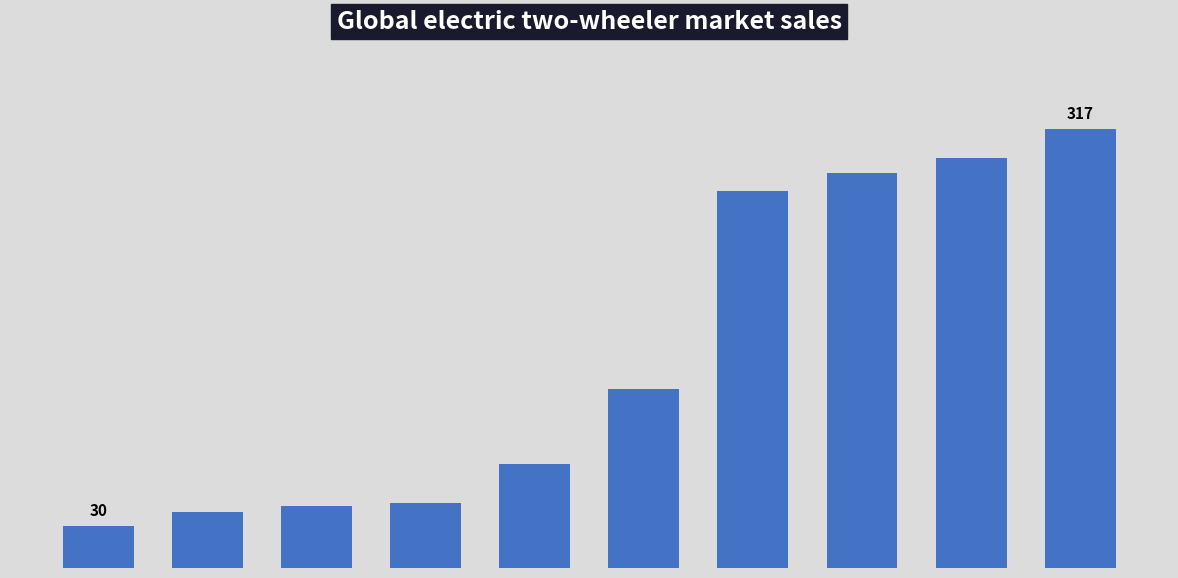

List the labels in order of value, largest first.

9, 8, 7, 6, 5, 4, 3, 2, 1, 0